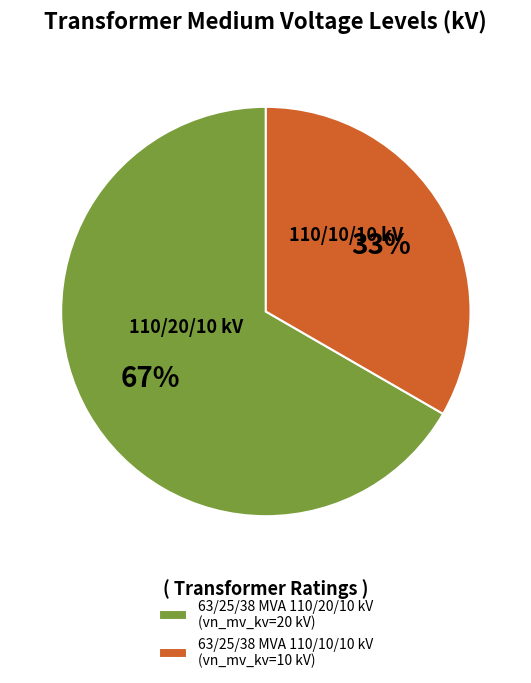

True or false: 63/25/38 MVA 110/10/10 kV accounts for 28% of the total.

False